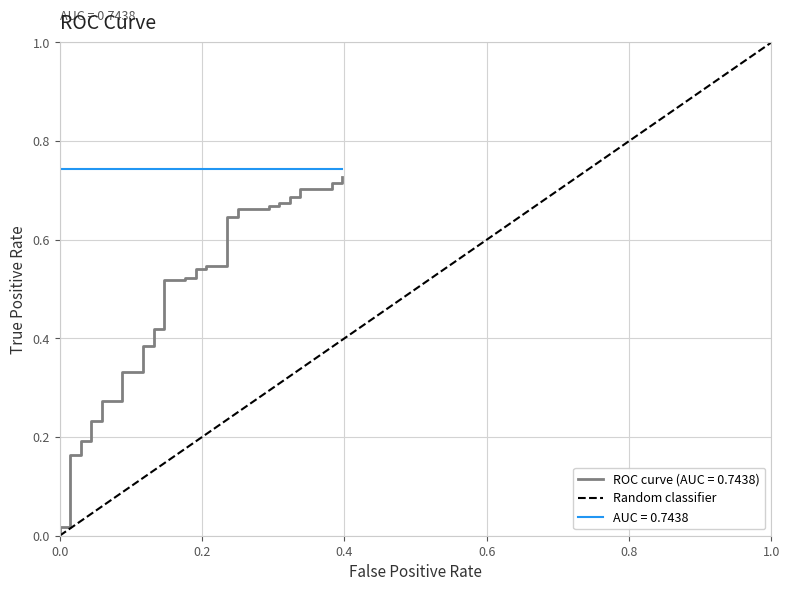

Between 1.0 and 0.0, which is larger?

1.0